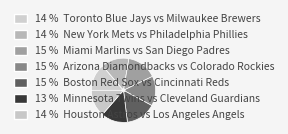

Count the number of slices in the pie.

7